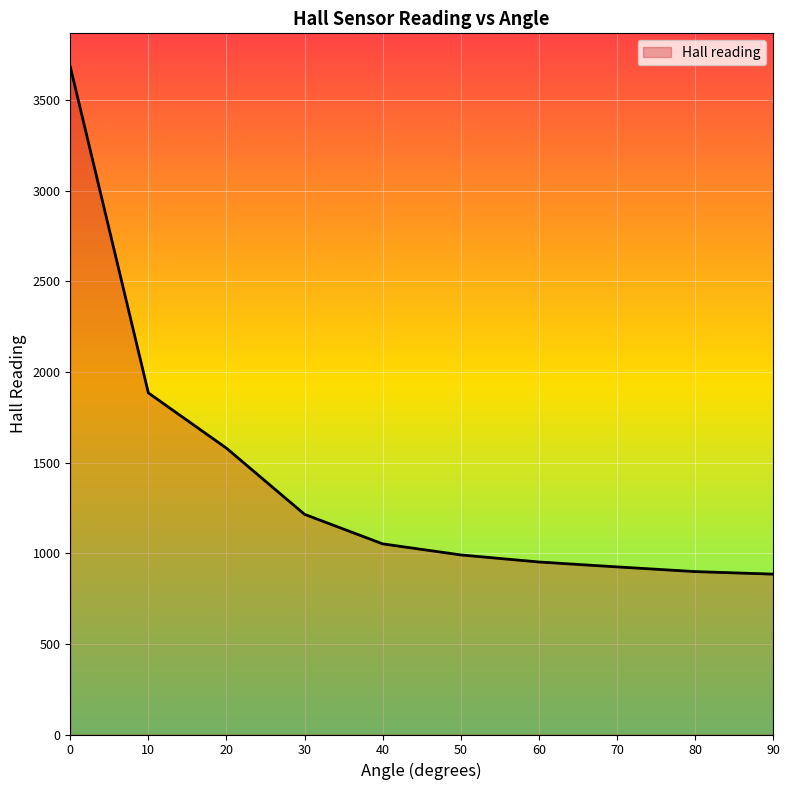

What is the minimum value shown in the chart?

885